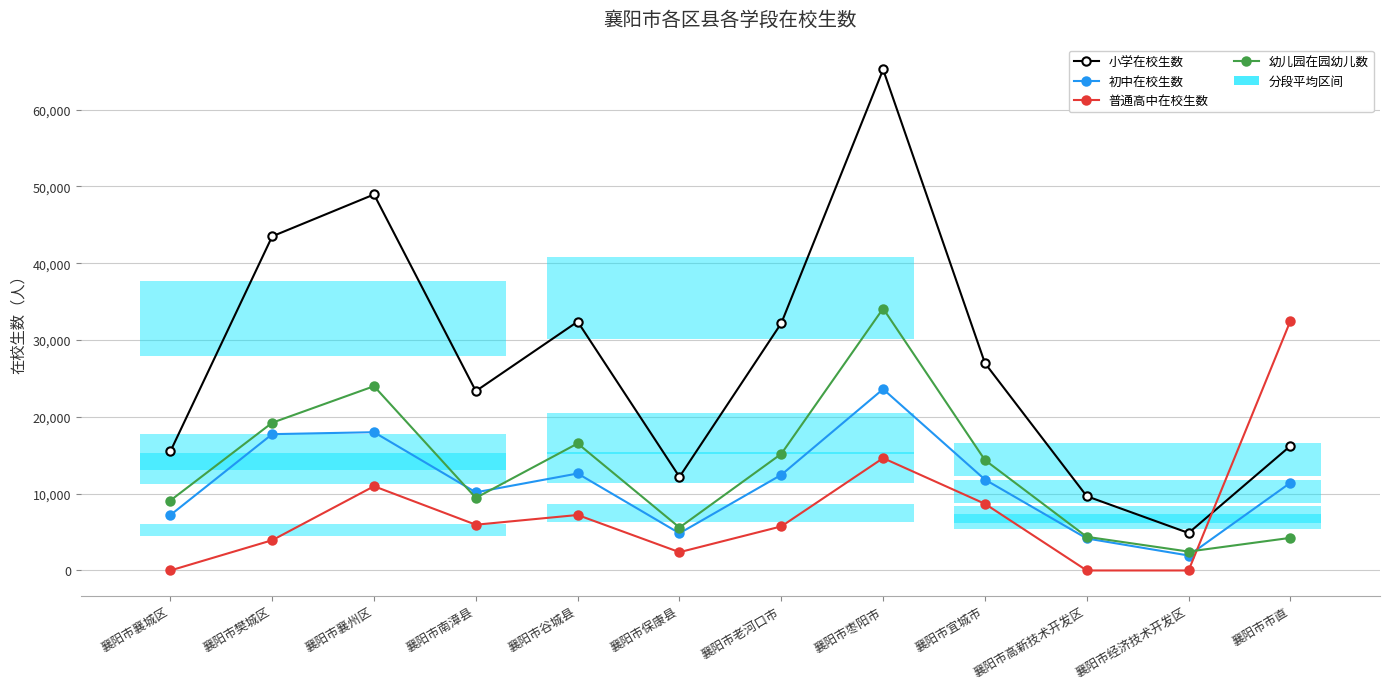

What is the label of the 10th point from the right?

襄阳市襄州区